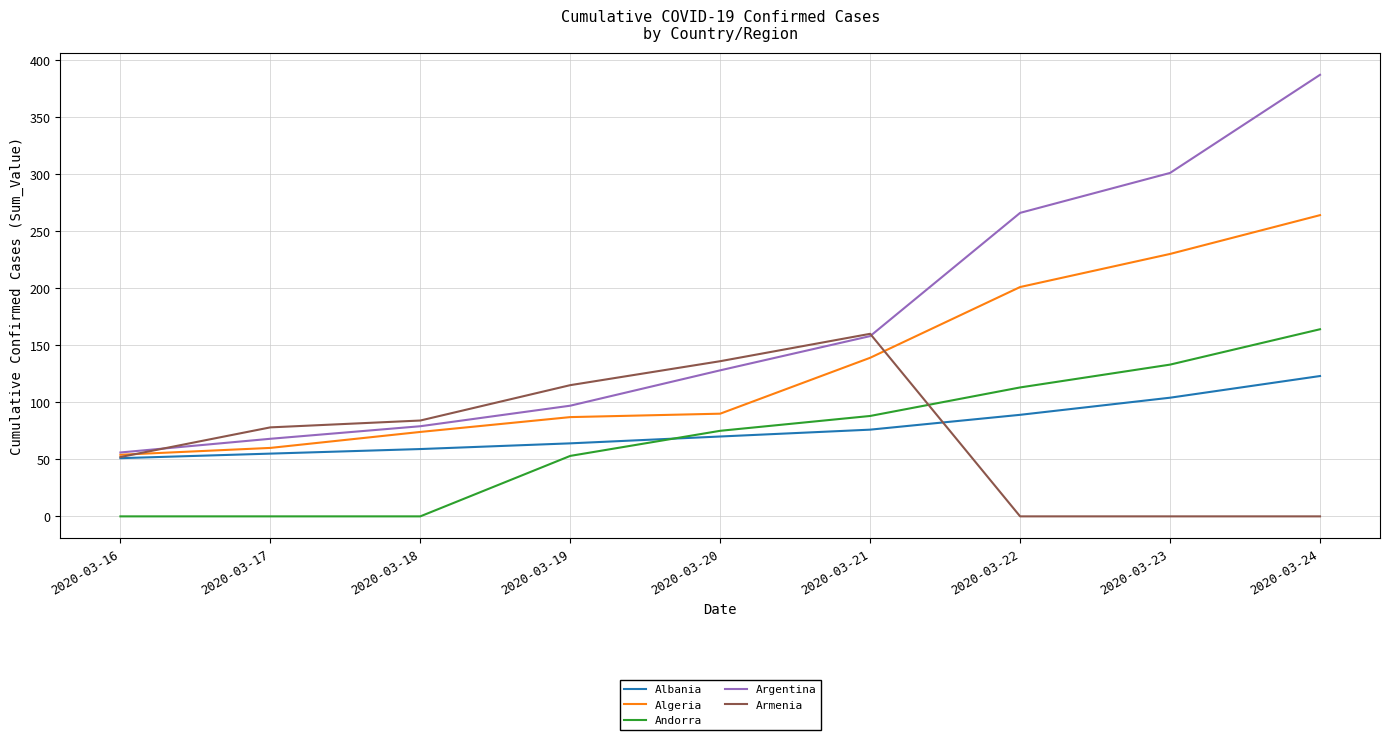

True or false: Andorra and Algeria intersect in this chart.

False